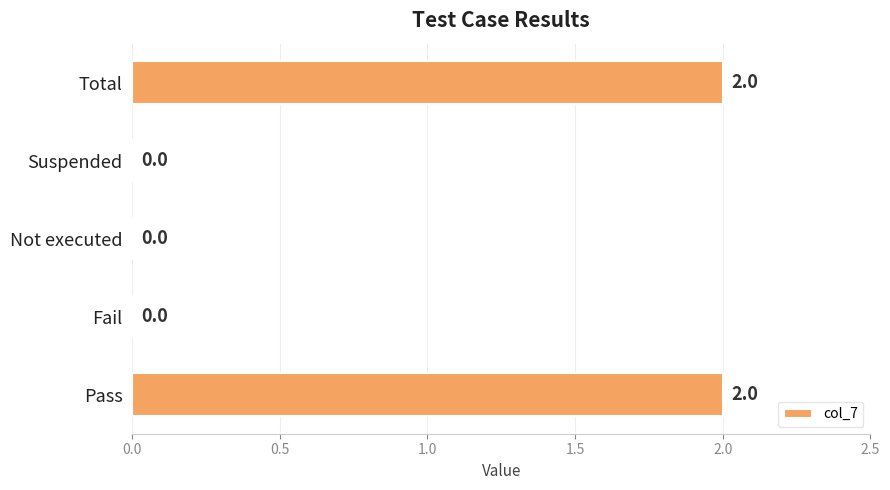

What is the sum of all values?

4